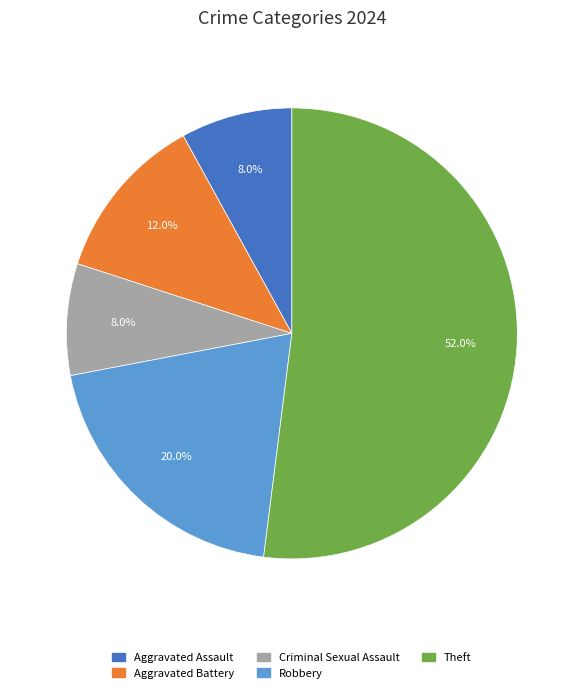

Is the sum of Criminal Sexual Assault and Aggravated Battery greater than half?

No